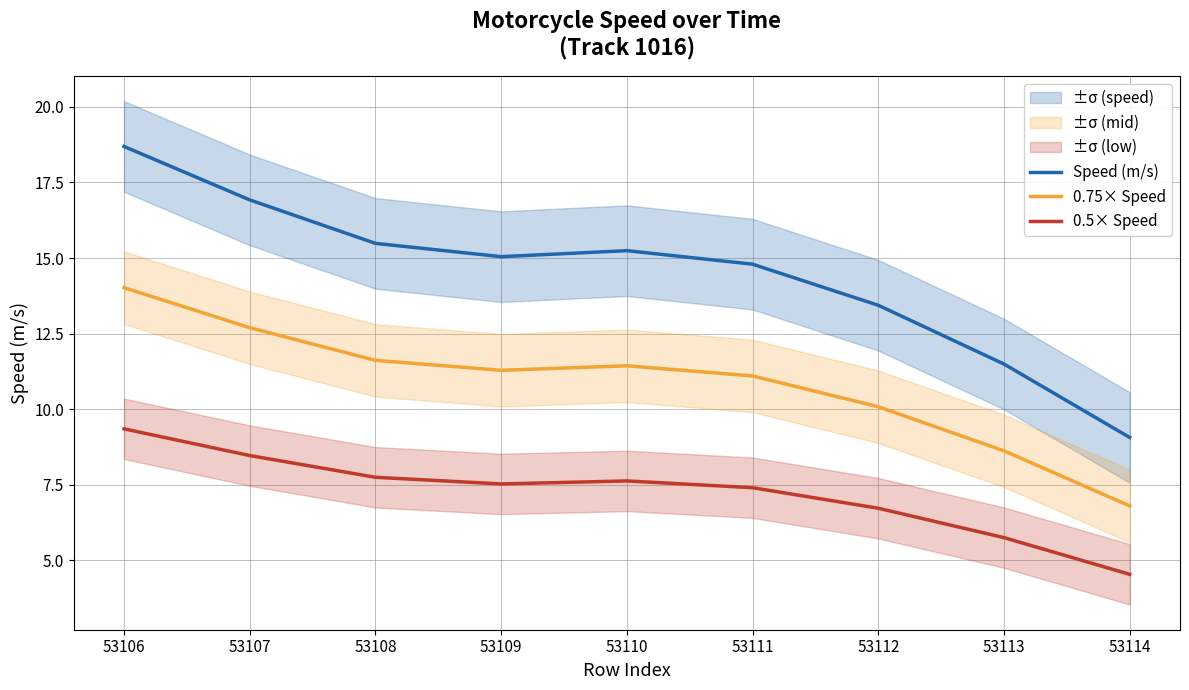

Which series has the widest spread of values?

Speed (m/s)